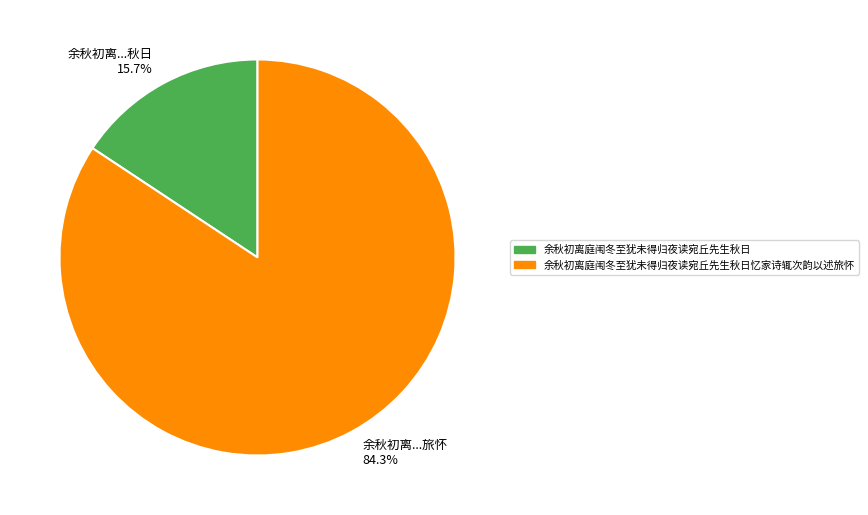

What is the total percentage of 余秋初离庭闱冬至犹未得归夜读宛丘先生秋日 and 余秋初离庭闱冬至犹未得归夜读宛丘先生秋日忆家诗辄次韵以述旅怀?

100.0%